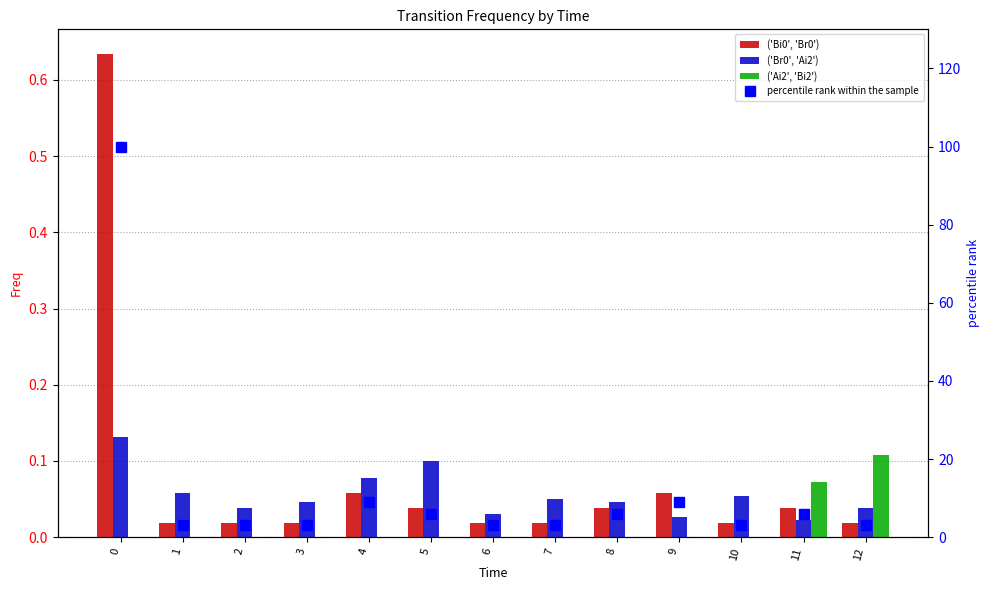

Reading left to right, what are all the values shown in this chart?

('Bi0', 'Br0'): 0=0.6	1=0.0	2=0.0	3=0.0	4=0.1	5=0.0	6=0.0	7=0.0	8=0.0	9=0.1	10=0.0	11=0.0	12=0.0
('Br0', 'Ai2'): 0=0.1	1=0.1	2=0.0	3=0.0	4=0.1	5=0.1	6=0.0	7=0.1	8=0.0	9=0.0	10=0.1	11=0.0	12=0.0
('Ai2', 'Bi2'): 0=0.0	1=0.0	2=0.0	3=0.0	4=0.0	5=0.0	6=0.0	7=0.0	8=0.0	9=0.0	10=0.0	11=0.1	12=0.1
percentile rank within the sample: 0=100.0	1=3.0	2=3.0	3=3.0	4=9.1	5=6.1	6=3.0	7=3.0	8=6.1	9=9.1	10=3.0	11=6.1	12=3.0